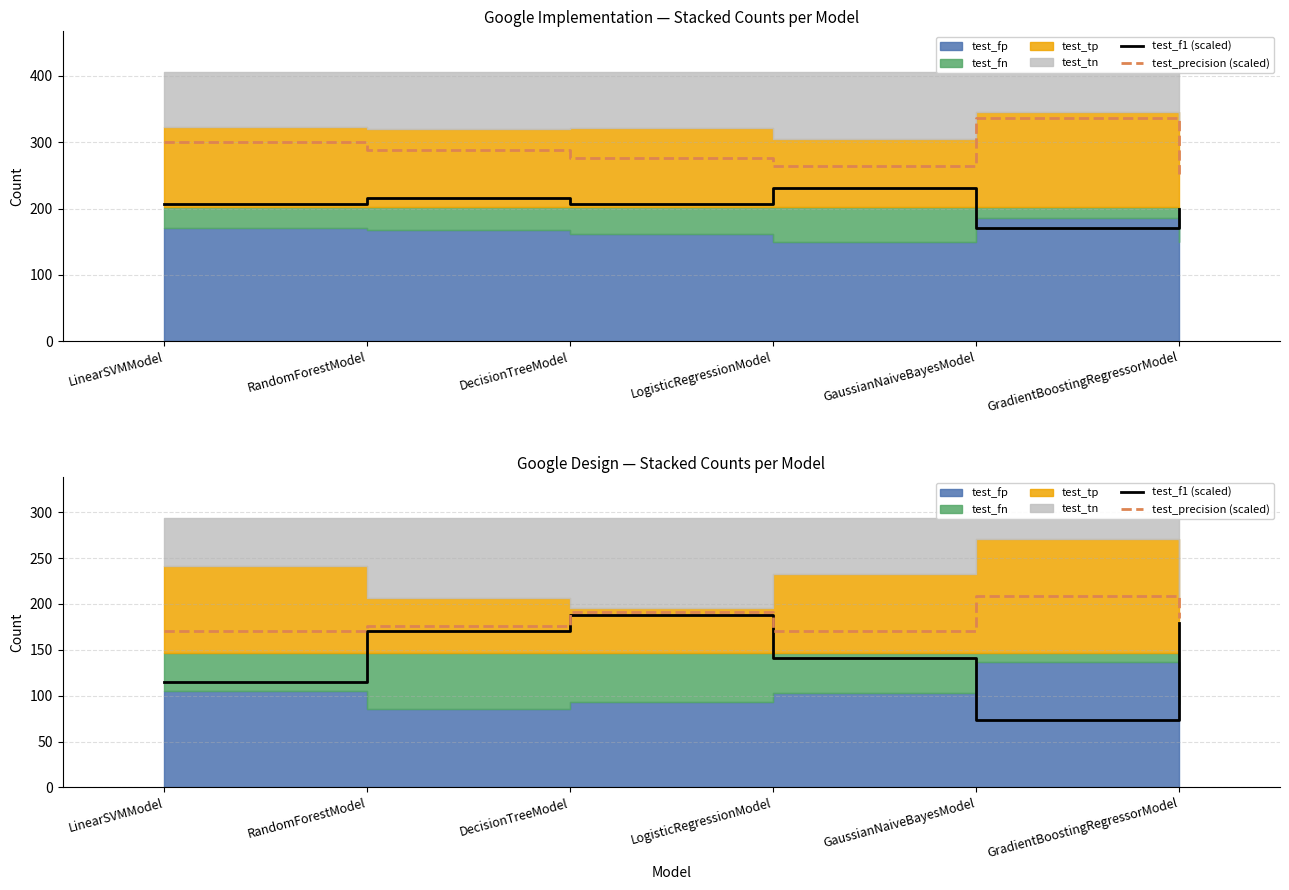

Which has a higher value, GaussianNaiveBayesModel or DecisionTreeModel?

DecisionTreeModel